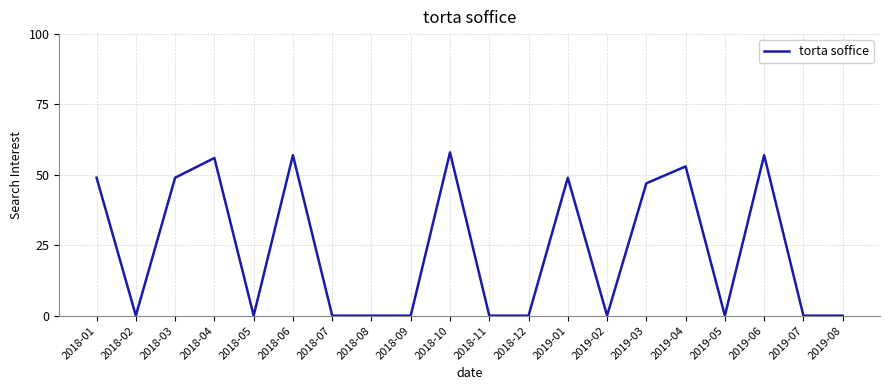

Does the chart display data point markers on the line(s)?

No